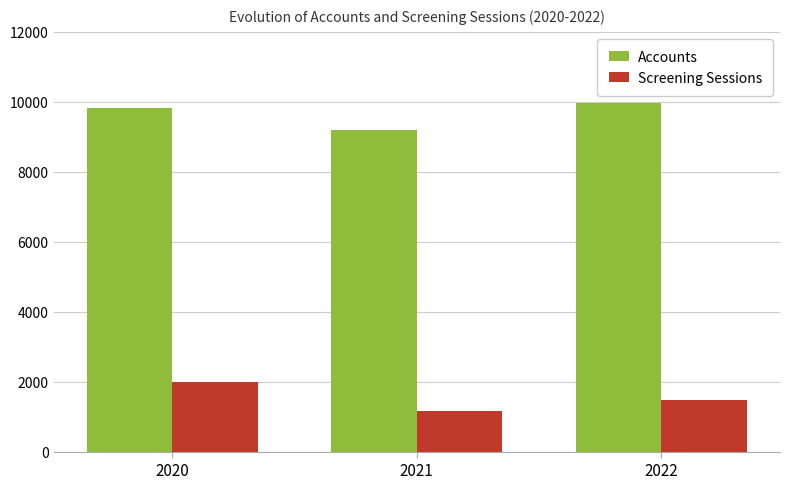

What is the sum of the Screening Sessions values at 2020 and 2021?

3148